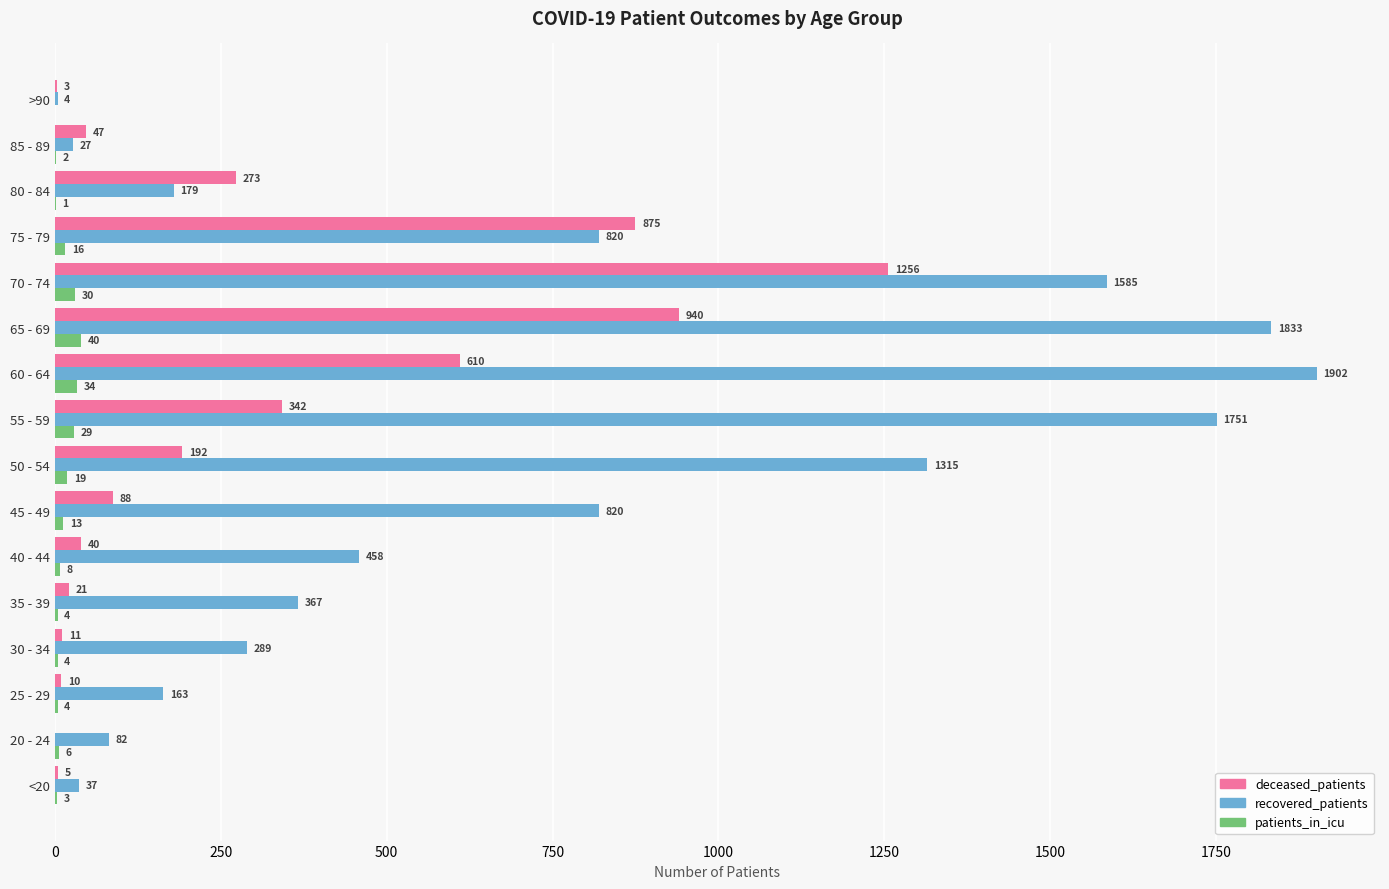

Where is patients_in_icu nearest to the value 20?

50 - 54